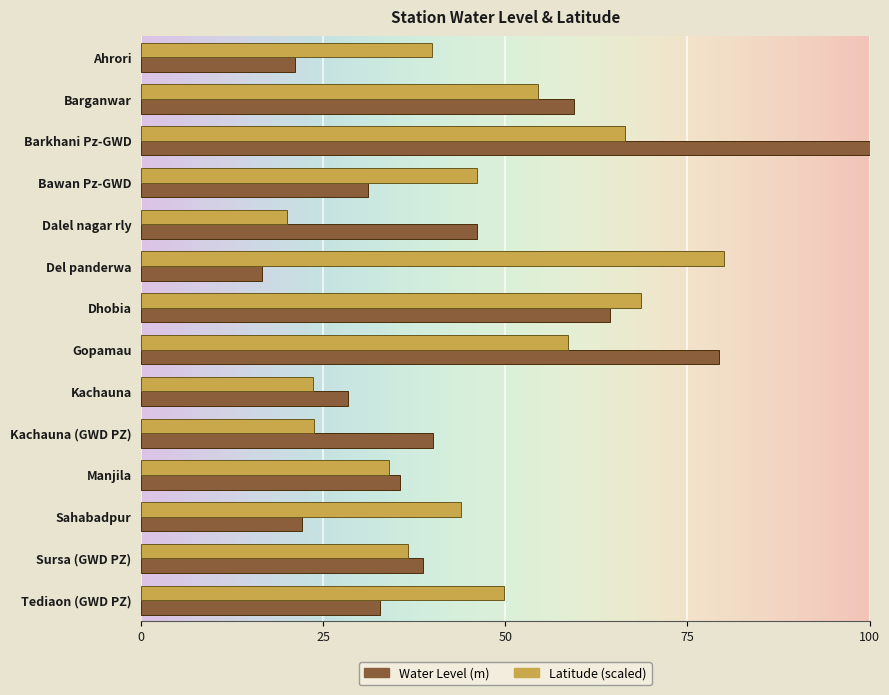

What is the sum of all Water Level (m) values?

615.5